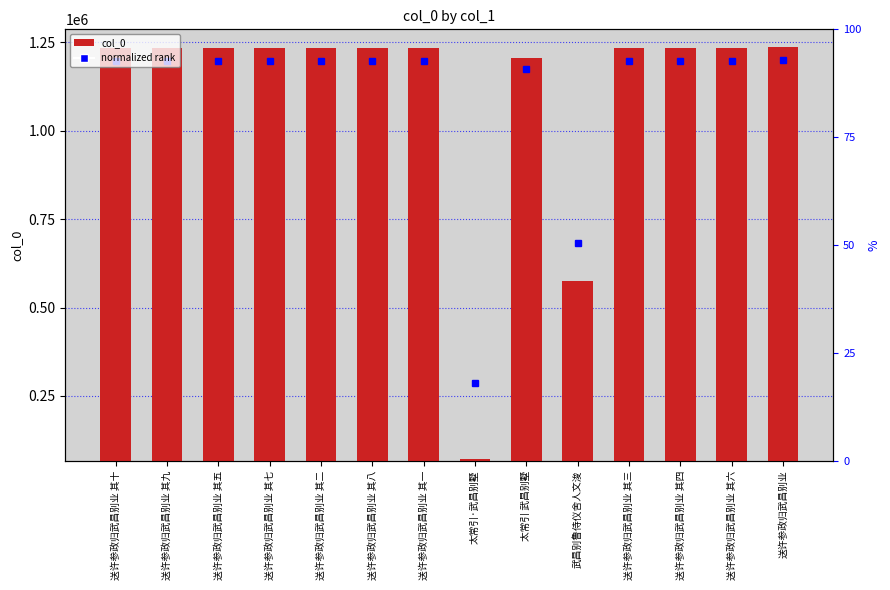

What is the label of the 4th bar from the left?

送许参政归武昌别业 其七